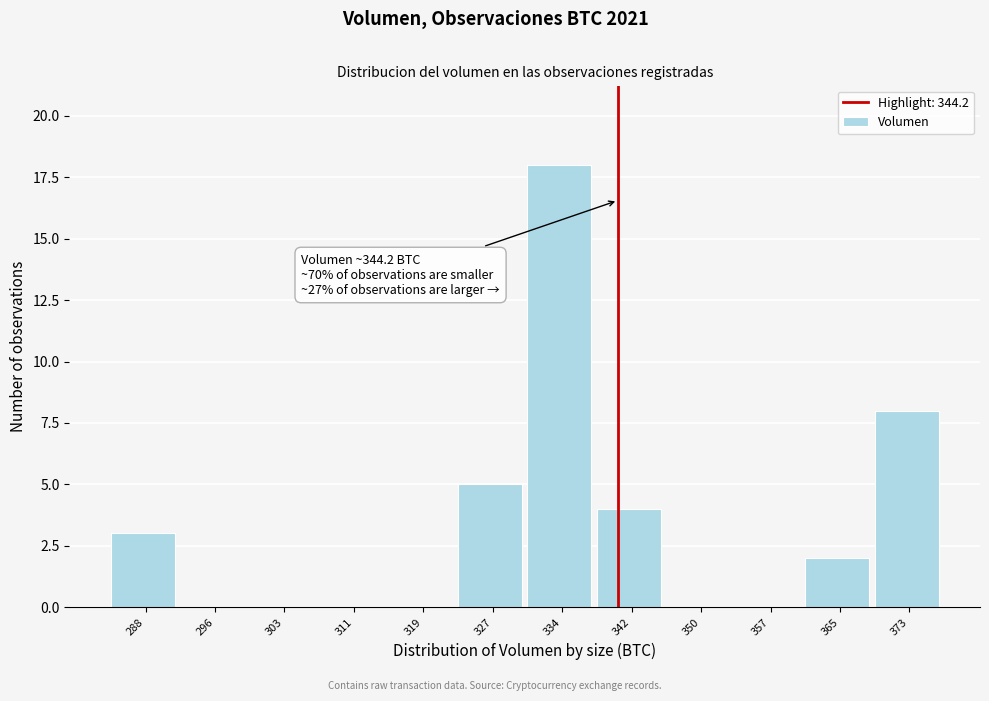

Reading right to left, list all the values displayed in this chart.

373=8	365=2	357=0	350=0	342=4	334=18	327=5	319=0	311=0	303=0	296=0	288=3